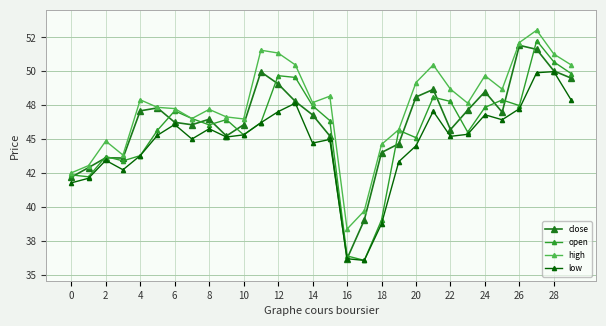

Is this an area chart (filled region under the line)?

No